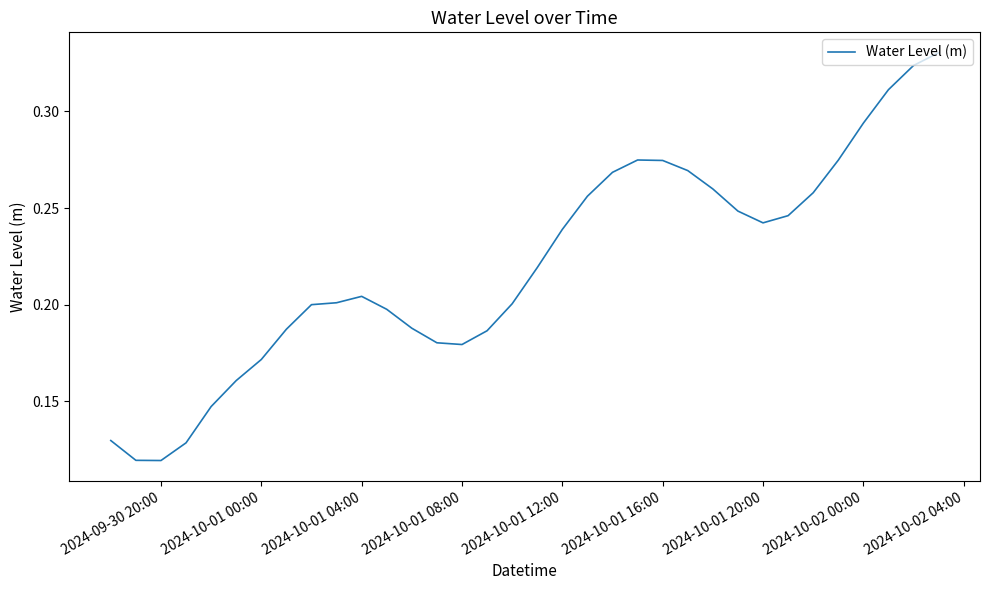

How many lines are shown in the chart?

1